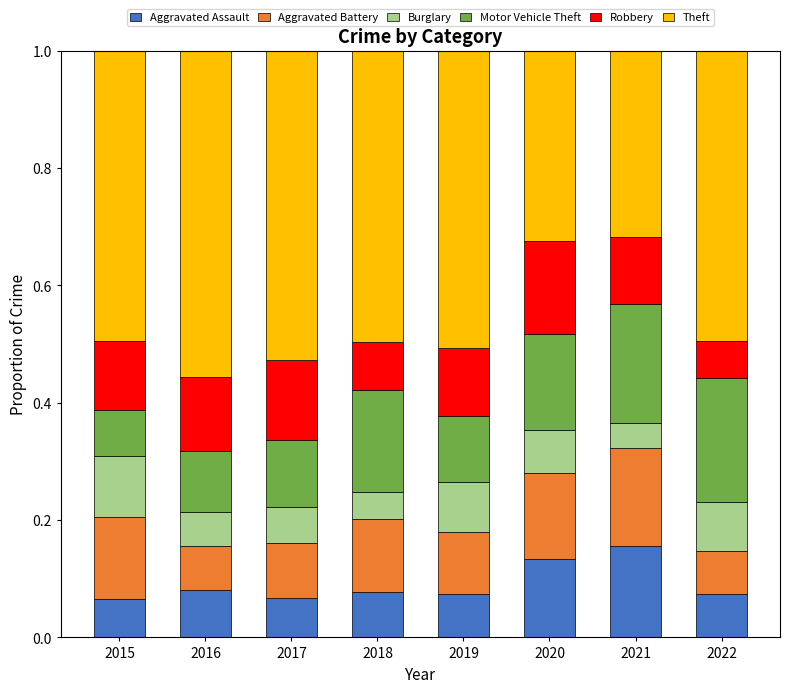

What is the total value across all series at 2017?

1.0